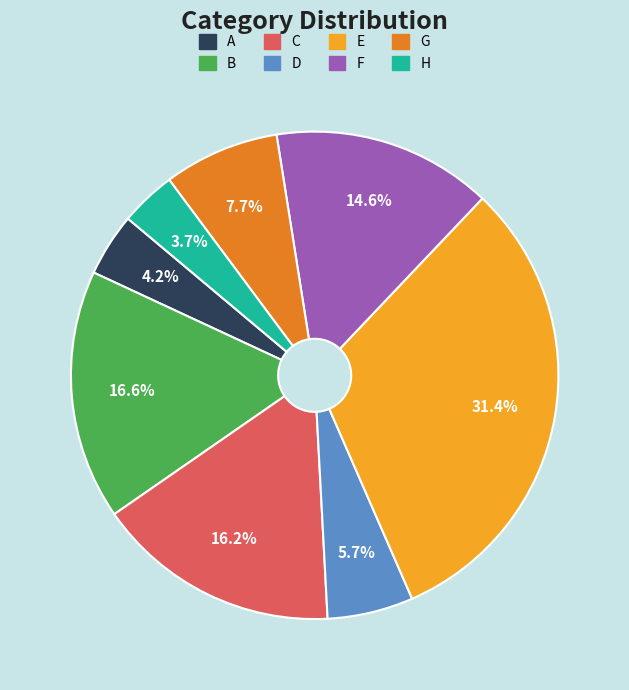

What percentage is NOT represented by D?

94.3%